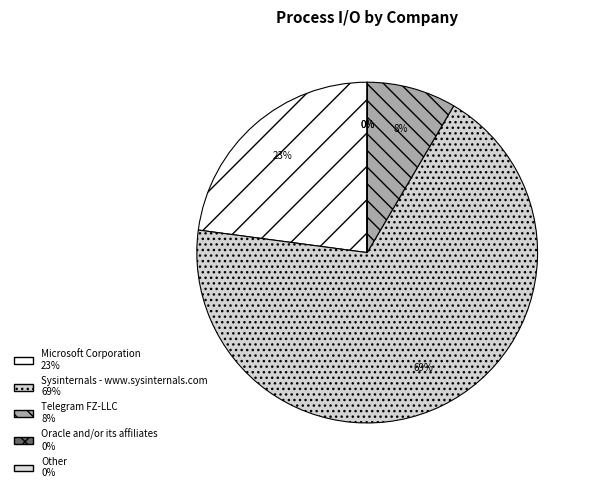

Count the number of slices in the pie.

5